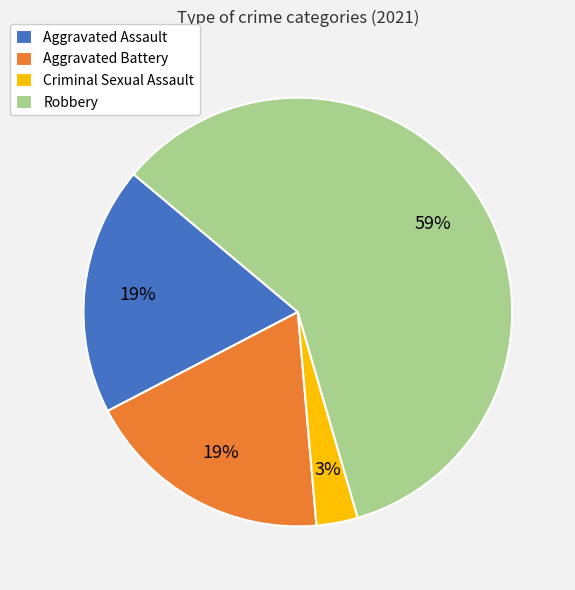

To the nearest percent, what percentage of the pie is Criminal Sexual Assault?

3%